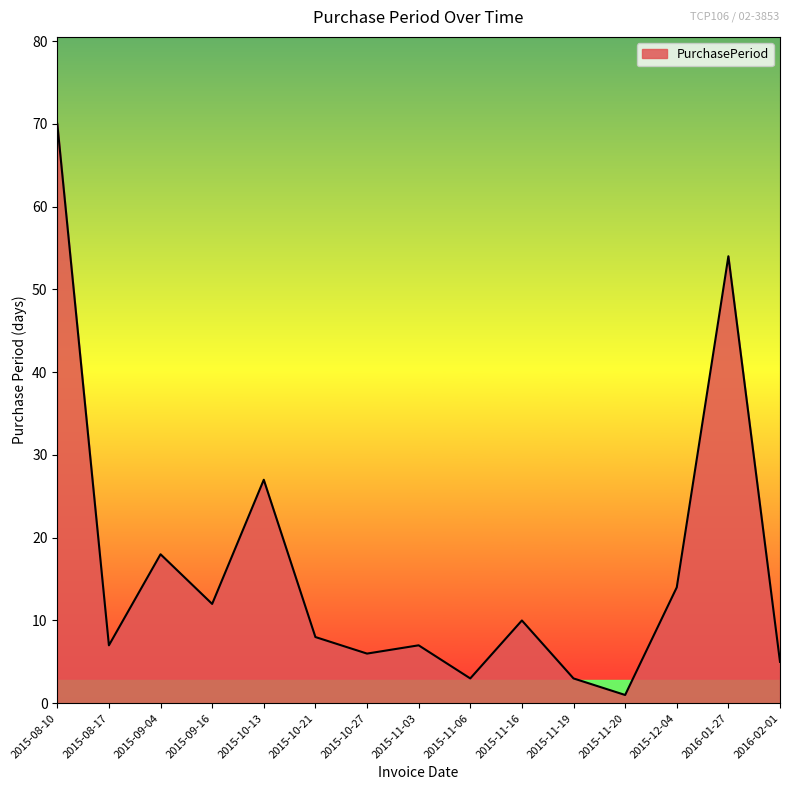

True or false: there are more than 1 points higher than both neighbors.

True